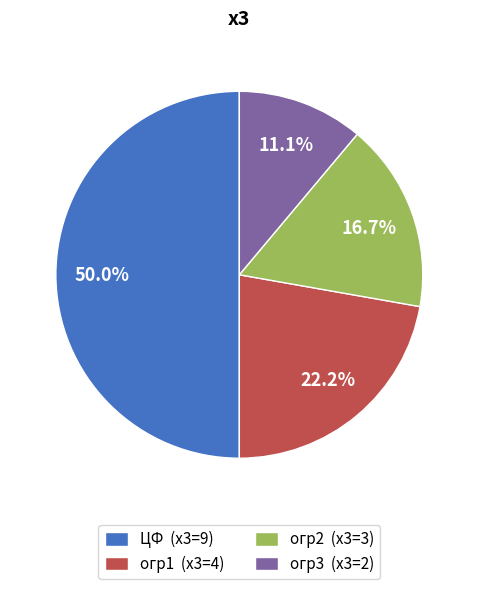

What is the ratio of the value at огр1 (х3=4) to the value at ЦФ (х3=9)?

0.4